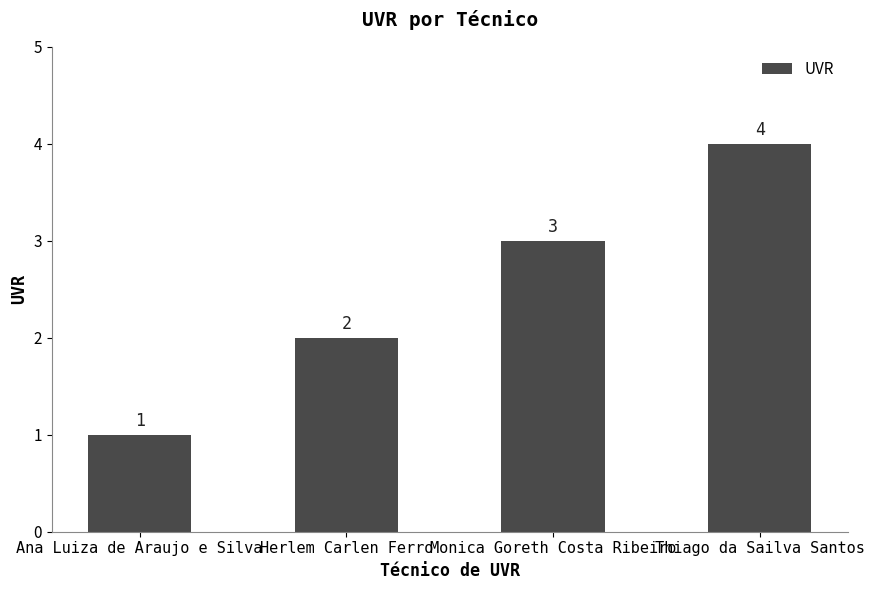

What is the sum of the values at Ana Luiza de Araujo e Silva and Herlem Carlen Ferro?

3